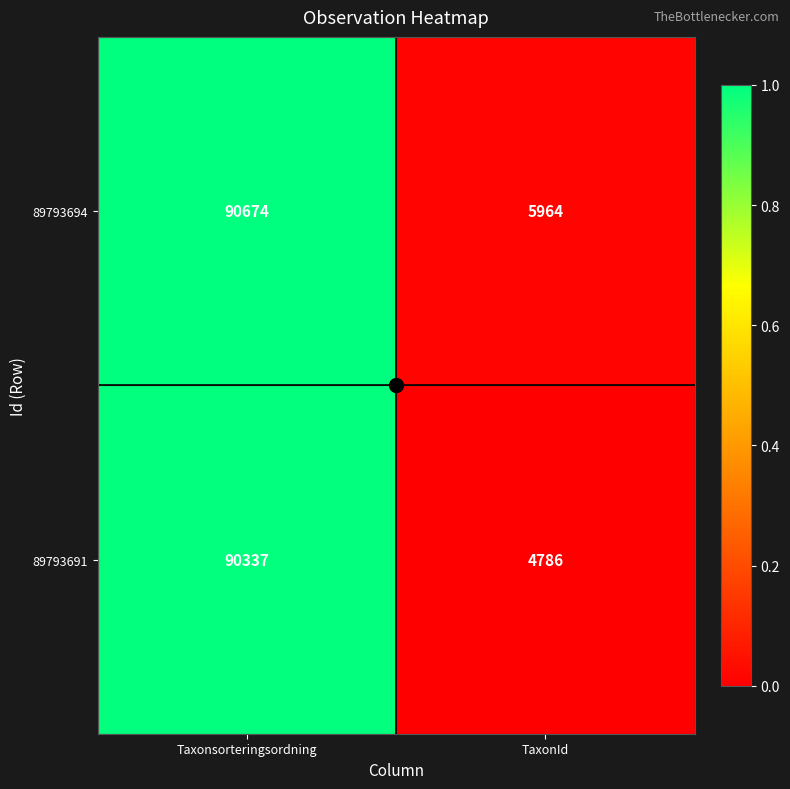

List the series in order of their peak value, lowest first.

89793691, 89793694